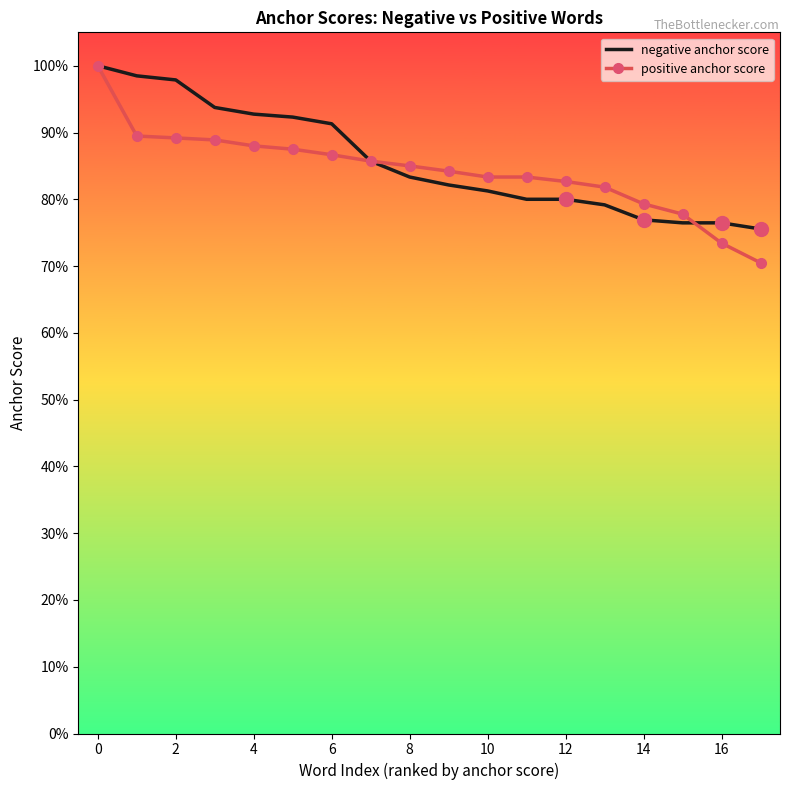

List the series in order of their overall mean, highest first.

negative anchor score, positive anchor score